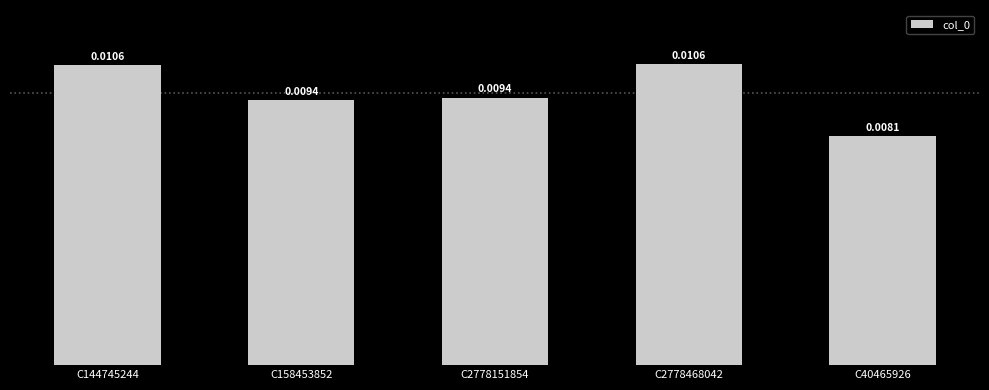

Are the bars horizontal?

No